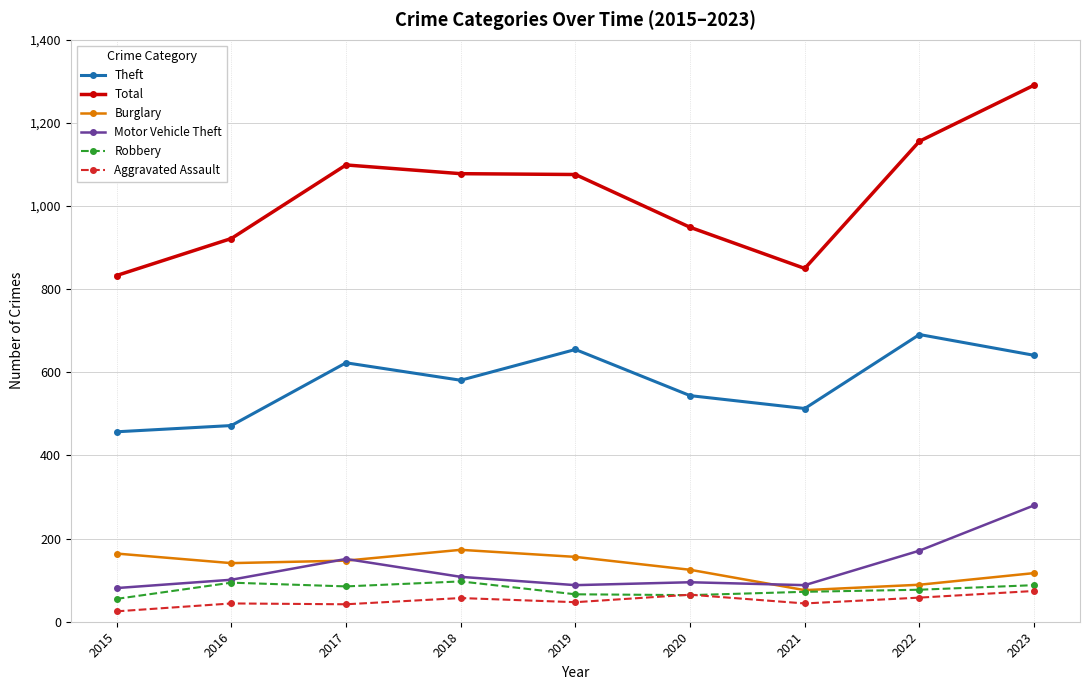

What is the sum of the Total values at 2022 and 2015?

1989